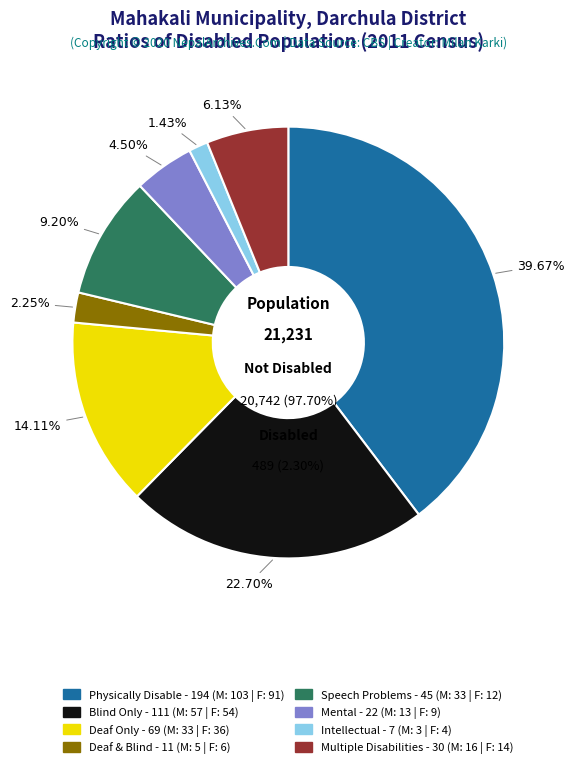

Does any single category account for the majority?

No